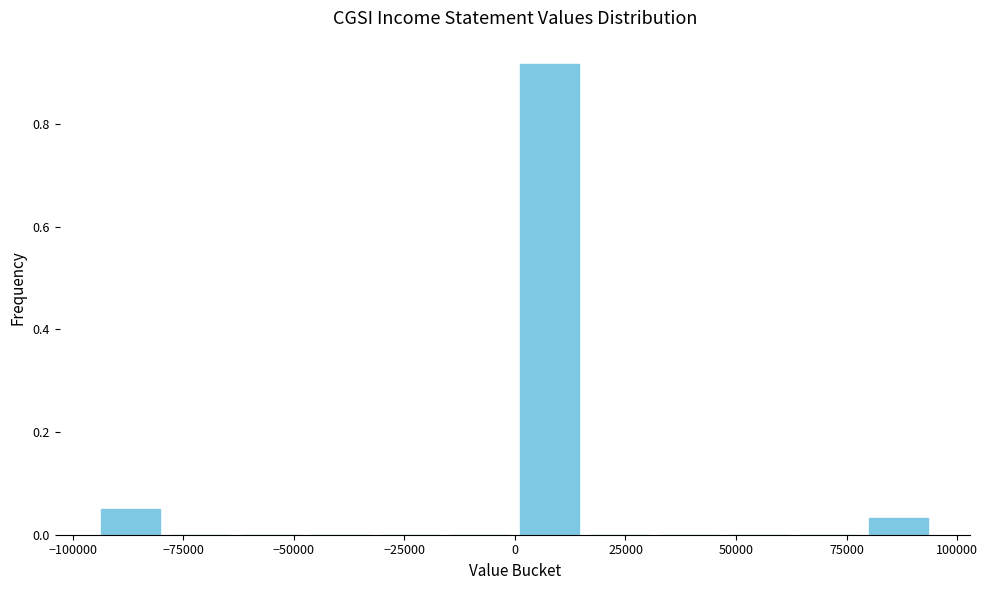

Around what value on the x-axis is the tallest bar? Give the approximate position of its centre, as read against the axis.

10000